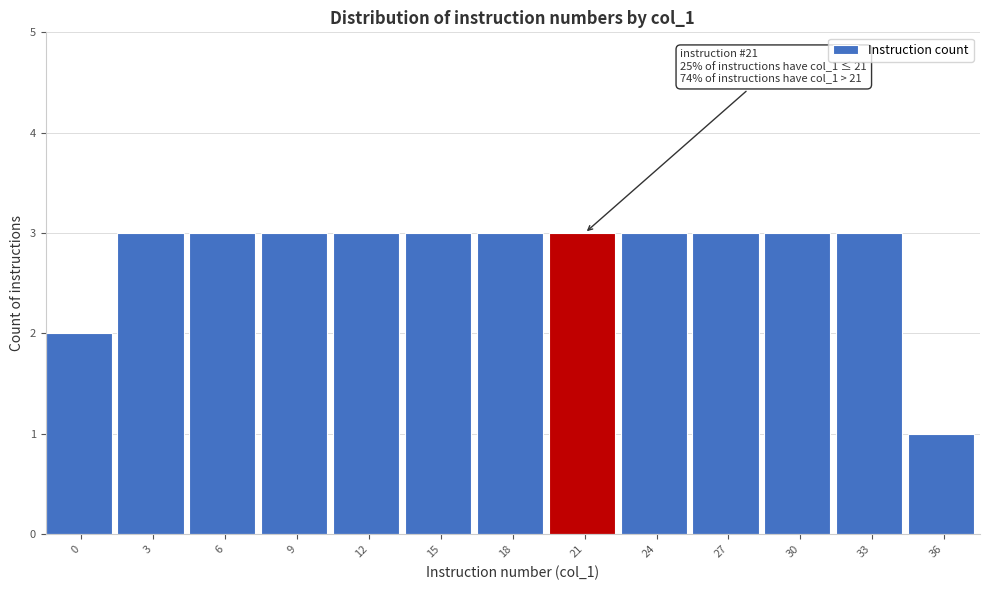

Reading left to right, list all the values displayed in this chart.

2	3	3	3	3	3	3	3	3	3	3	3	1